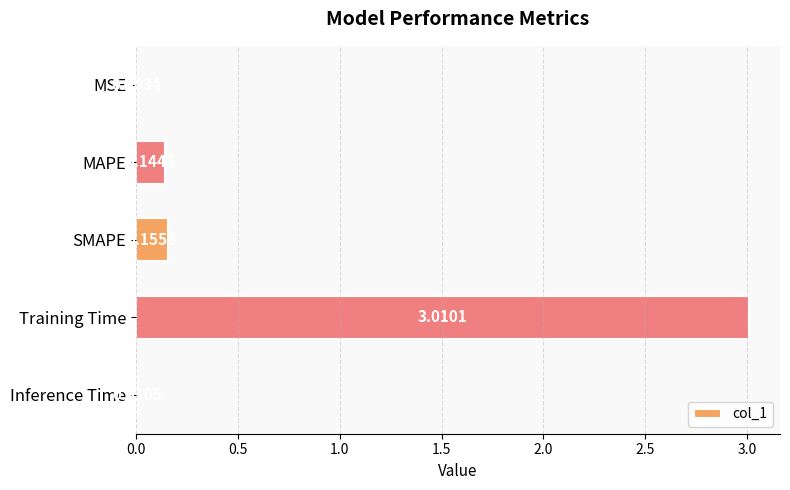

Are the bars horizontal?

Yes